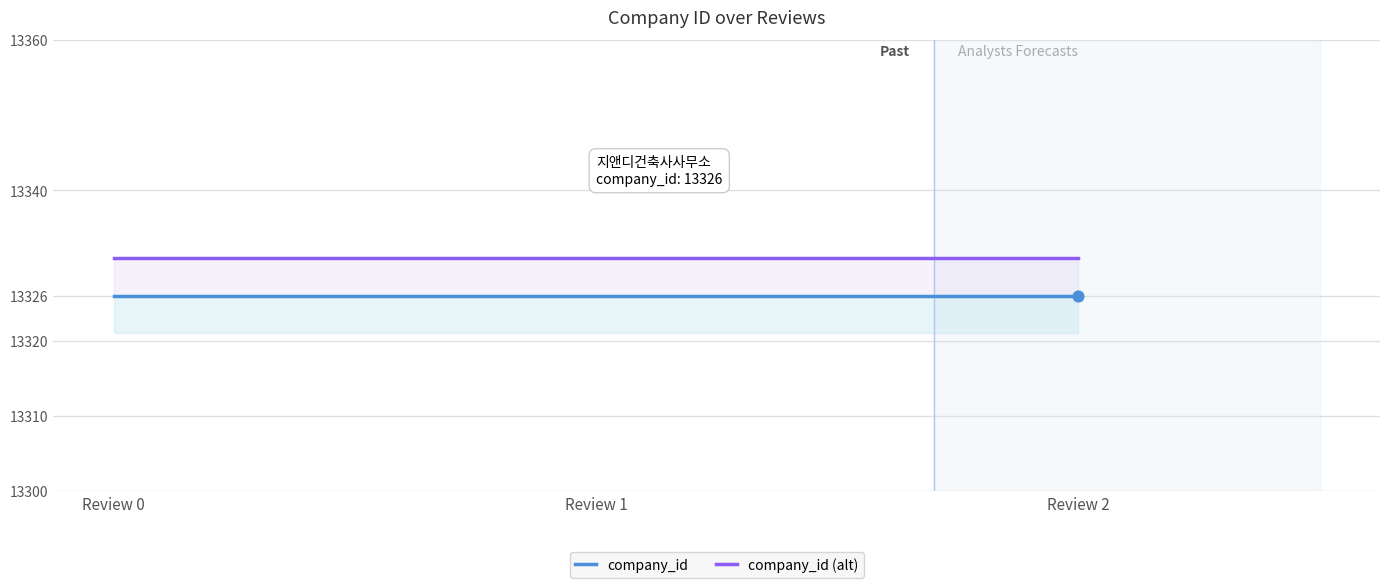

At which category is the sum across all series the highest?

Review 0